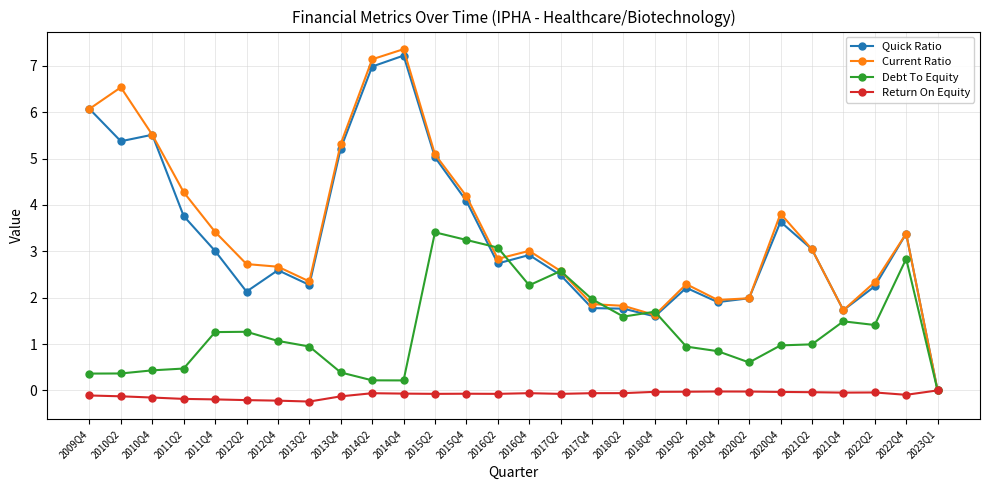

What is the label of the 28th point from the left?

2023Q1